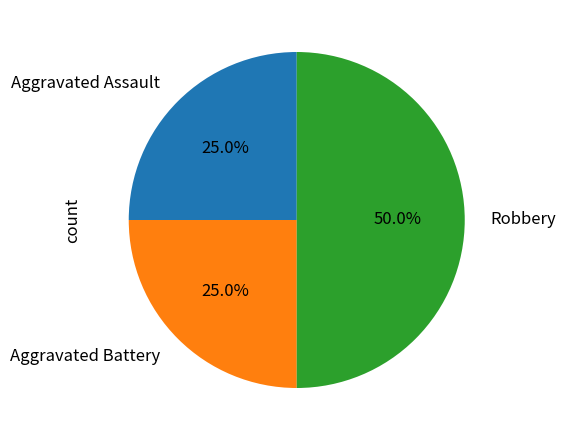

Approximately how many times larger is the value at Robbery compared to Aggravated Assault?

2.0